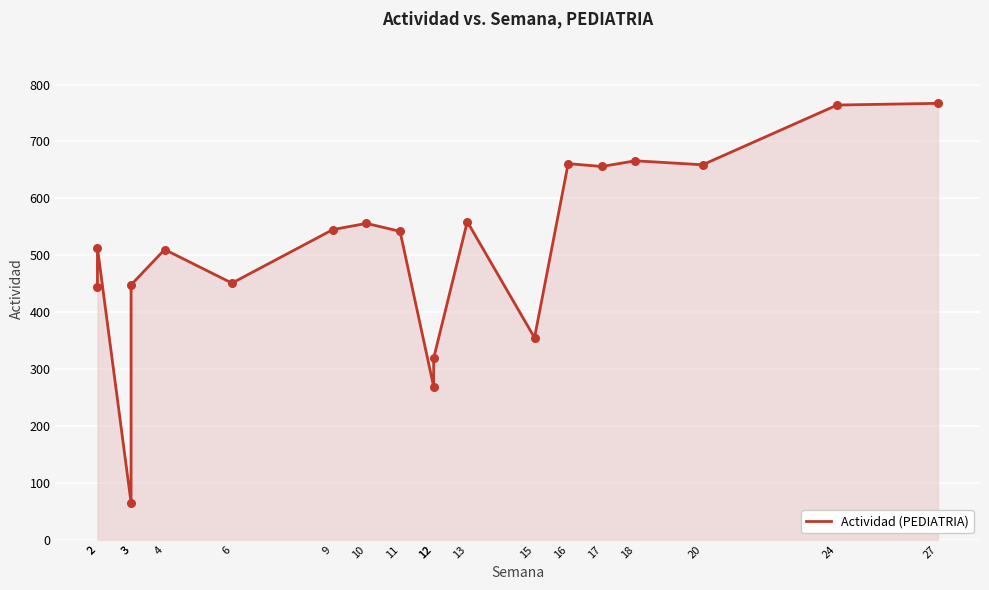

Between 2 and 16, which is larger?

16